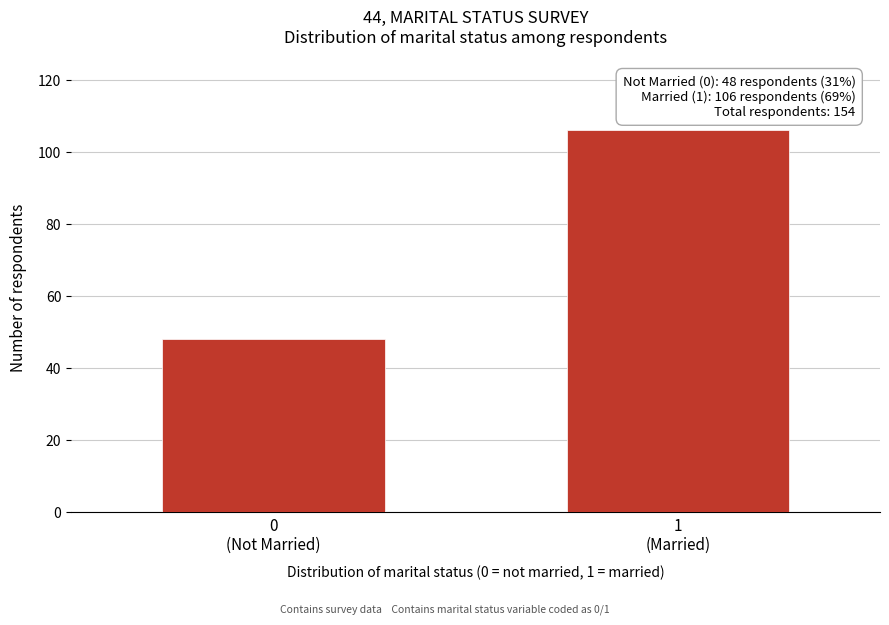

Reading left to right, extract all data points from this chart.

48	106